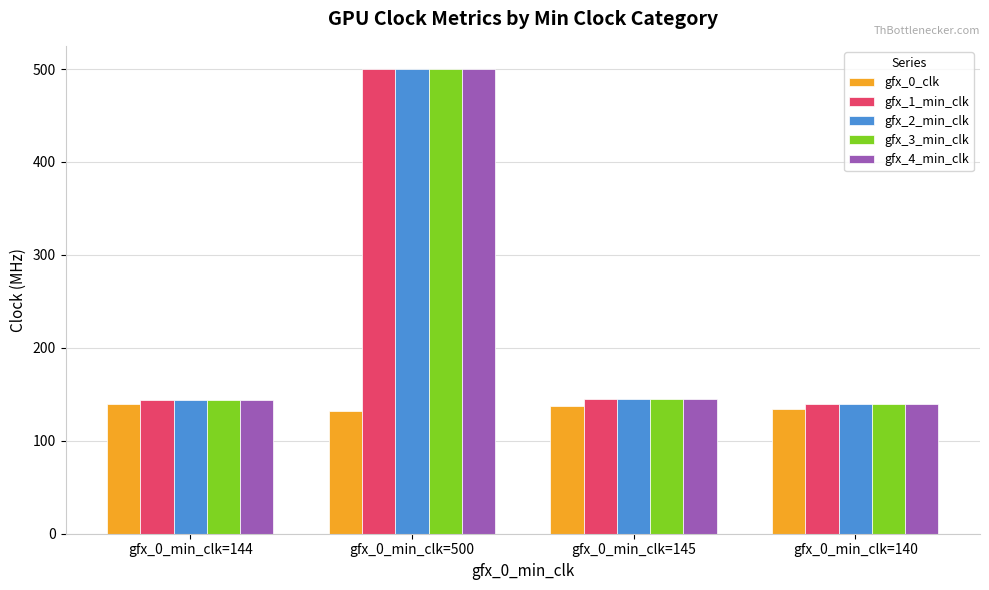

At which category is the sum across all series the highest?

gfx_0_min_clk=500